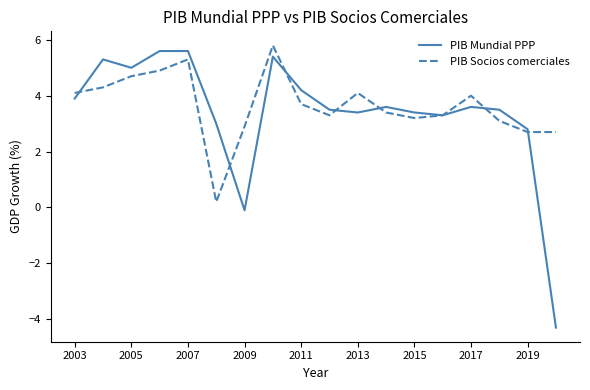

What is the minimum value for PIB Mundial PPP?

-4.3